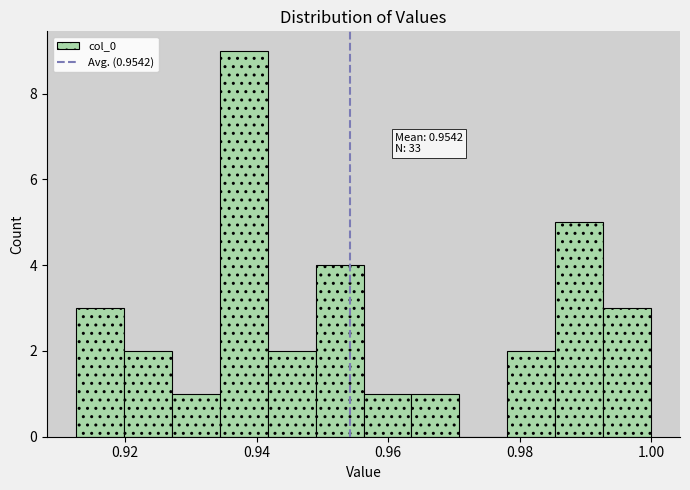

Around what value on the x-axis is the tallest bar? Give the approximate position of its centre, as read against the axis.

0.938